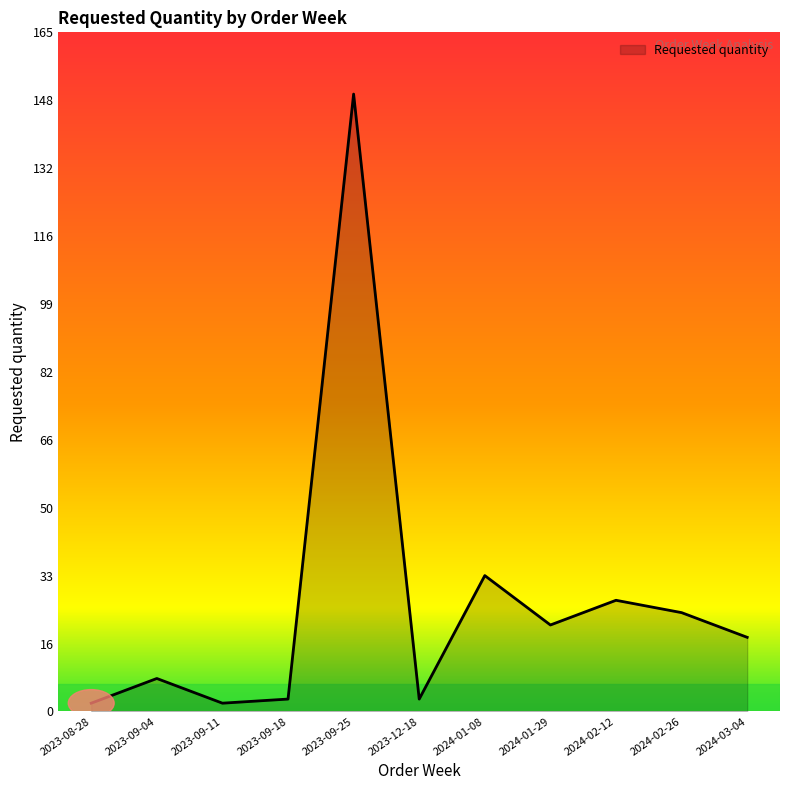

True or false: the data shows 30 at 2024-03-04.

False